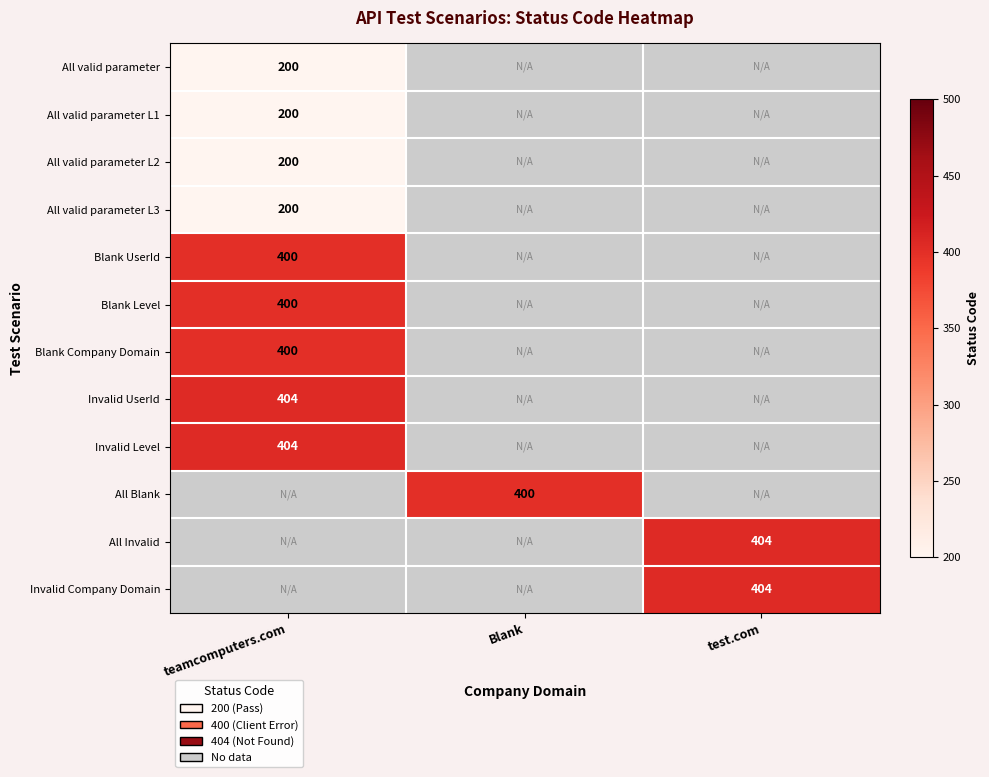

True or false: All Blank has a value of 530 at Blank.

False